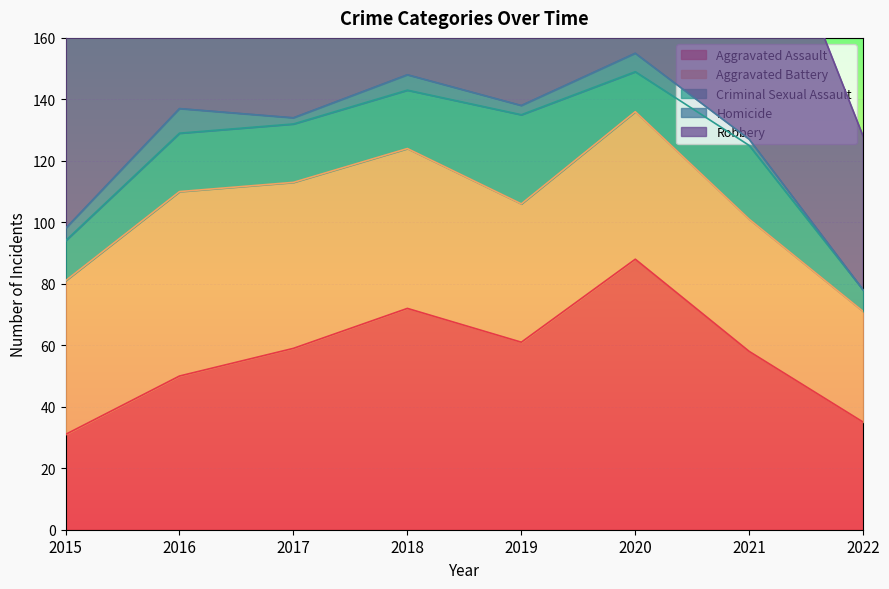

Is it true that Robbery equals 50 at 2018?

False